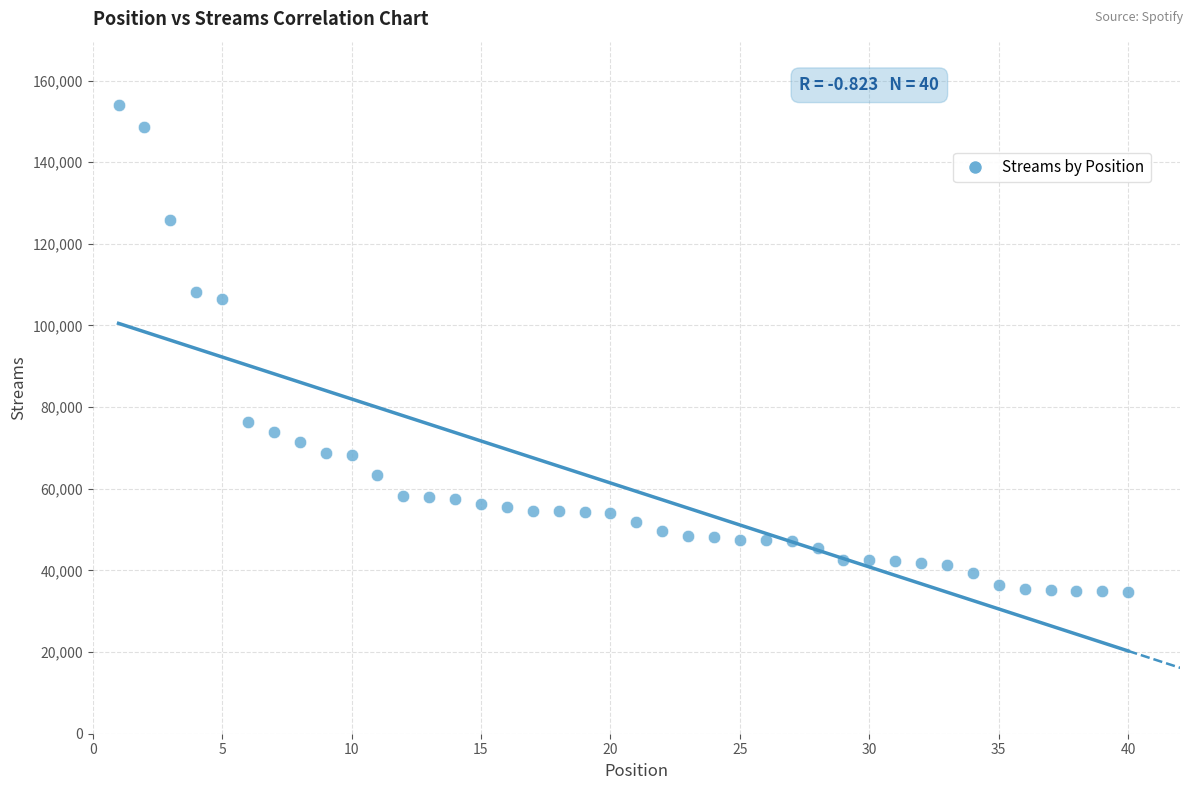

What is the range of Y values (max minus min)?

119459